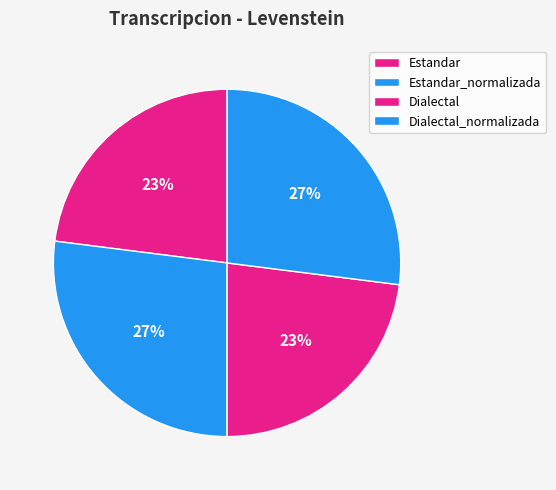

To the nearest percent, what is the difference between the largest and smallest slice percentages?

4%